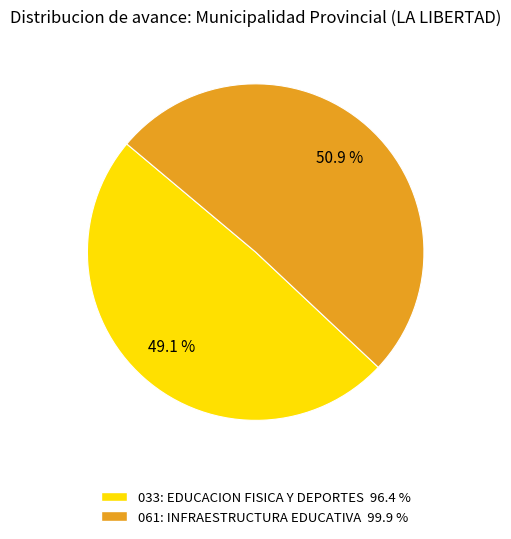

What is the majority slice?

061: INFRAESTRUCTURA EDUCATIVA